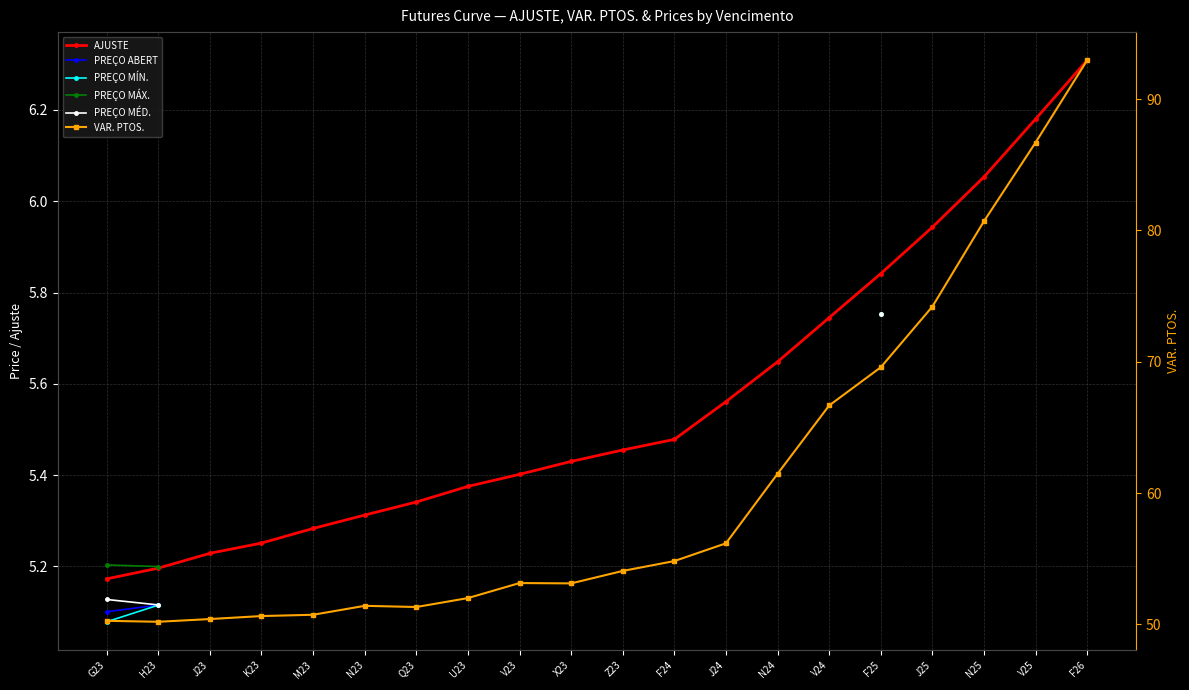

What is the label of the 20th point from the right?

G23